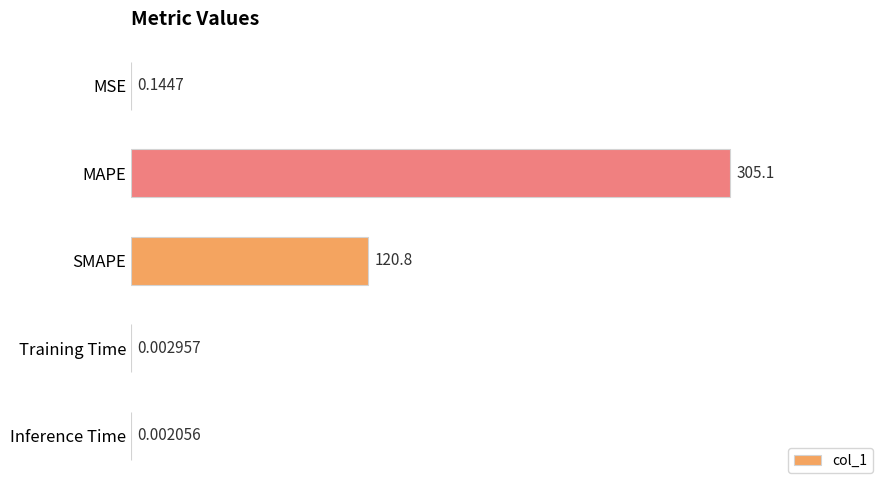

Which has a higher value, Inference Time or MSE?

MSE